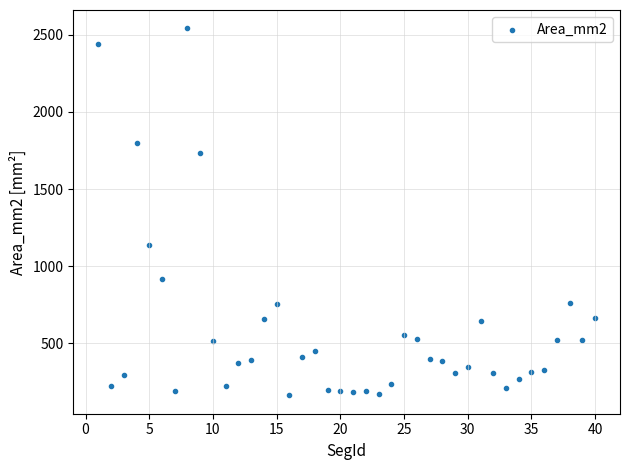

What Y value in the scatter plot is closest to 1352?

1137.1